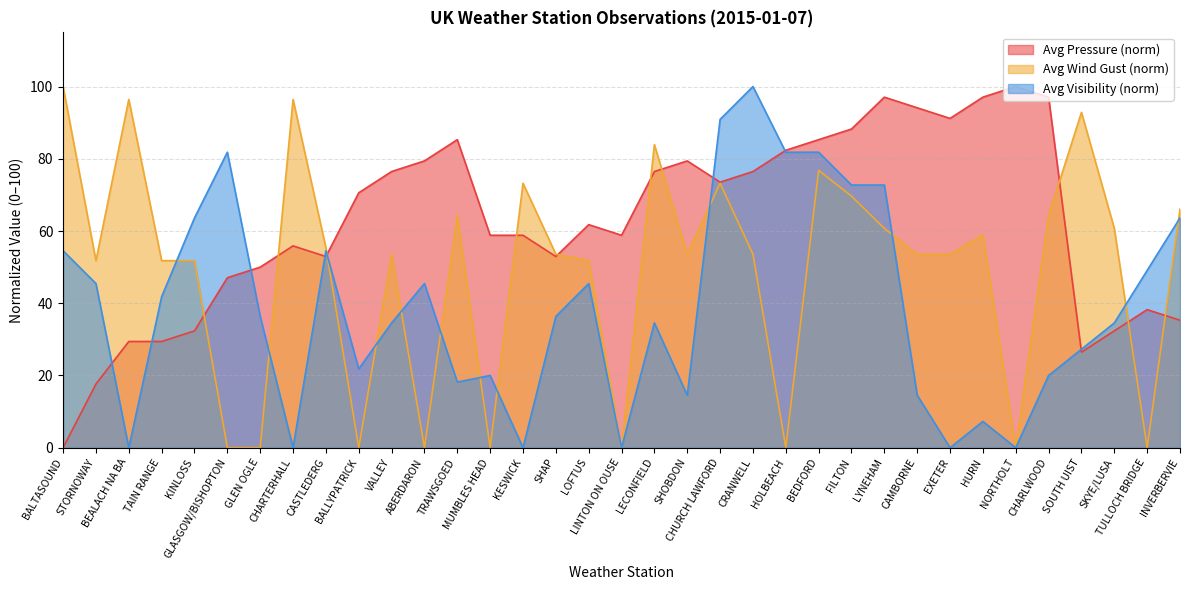

How many times do Avg Visibility and Avg Pressure cross each other?

8